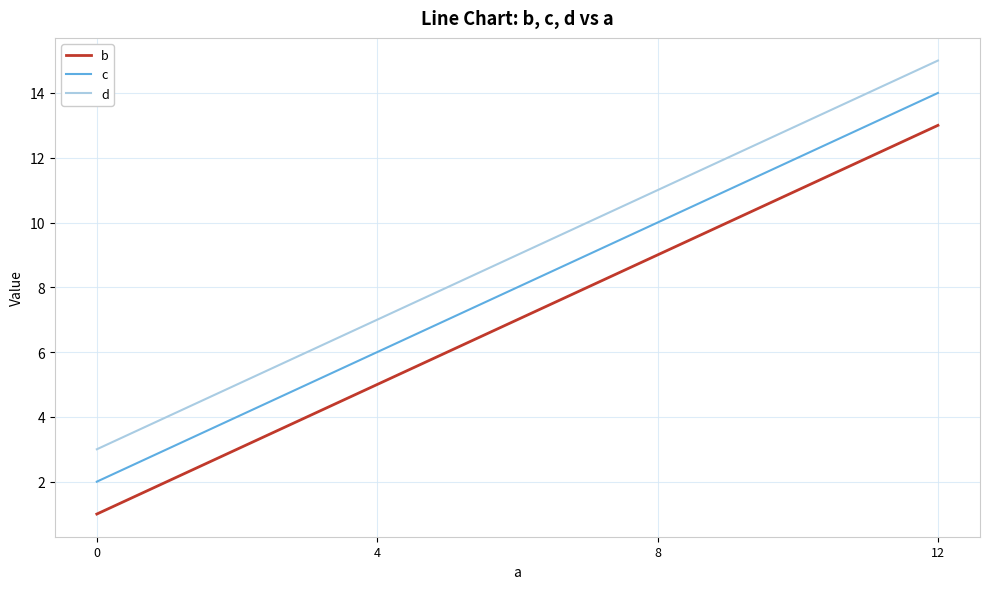

Where is c nearest to the value 8?

4